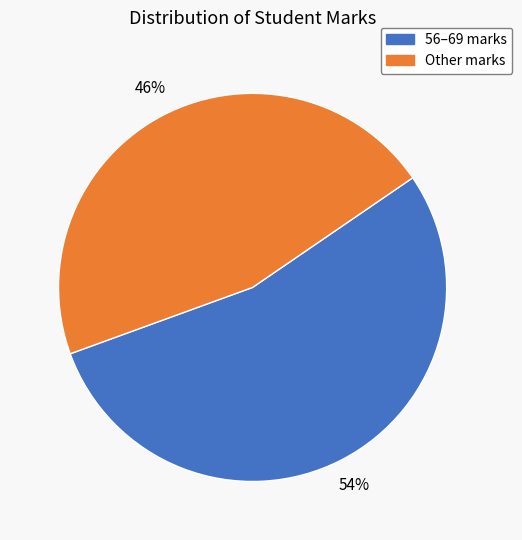

Is there a majority slice in this chart?

Yes